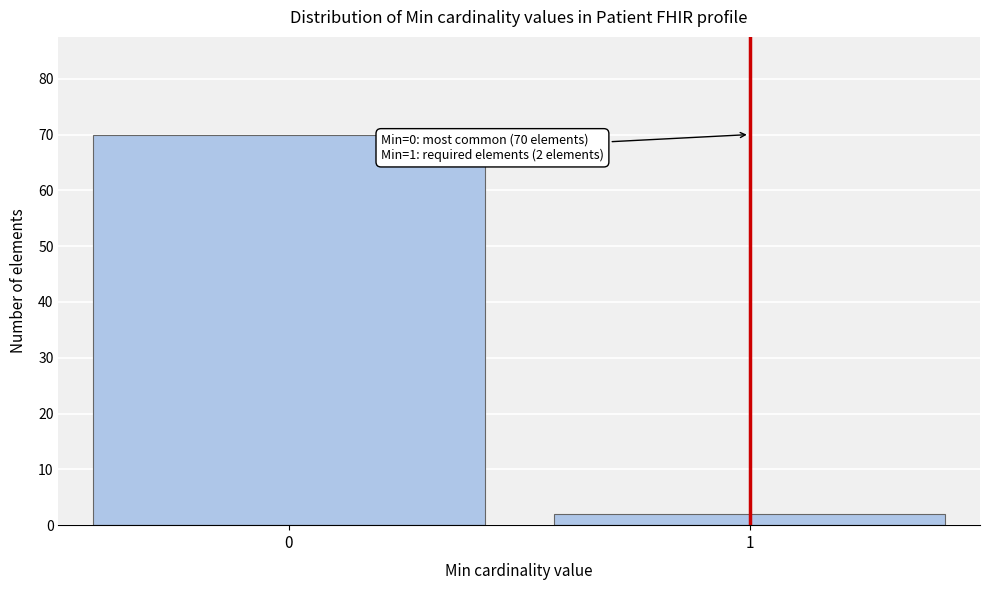

Reading left to right, transcribe all the data shown in this chart.

0=70	1=2